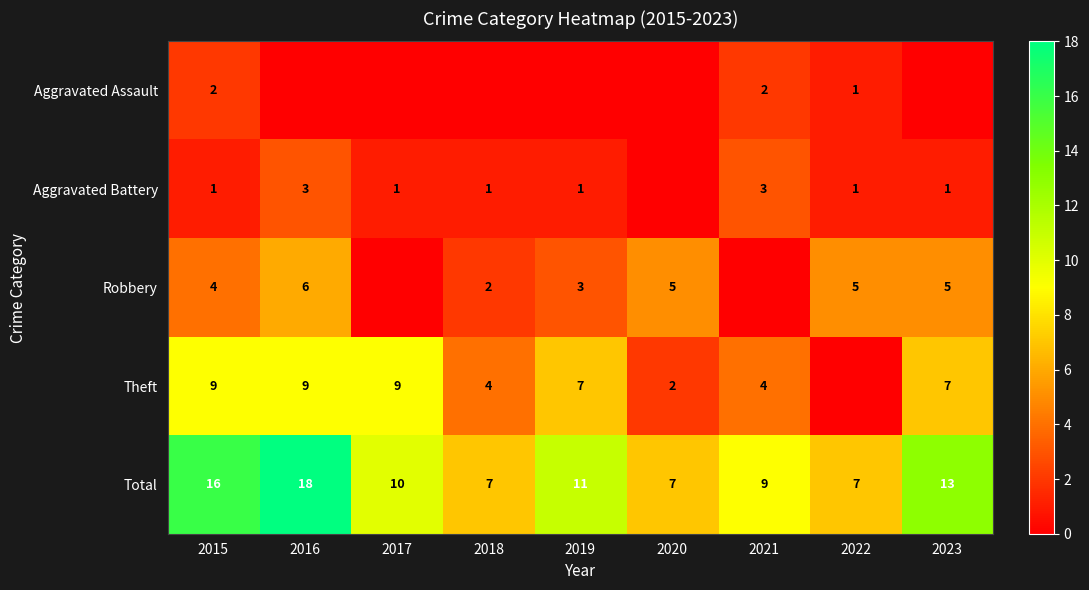

The Aggravated Battery series shows 3 at 2021. True or false?

True